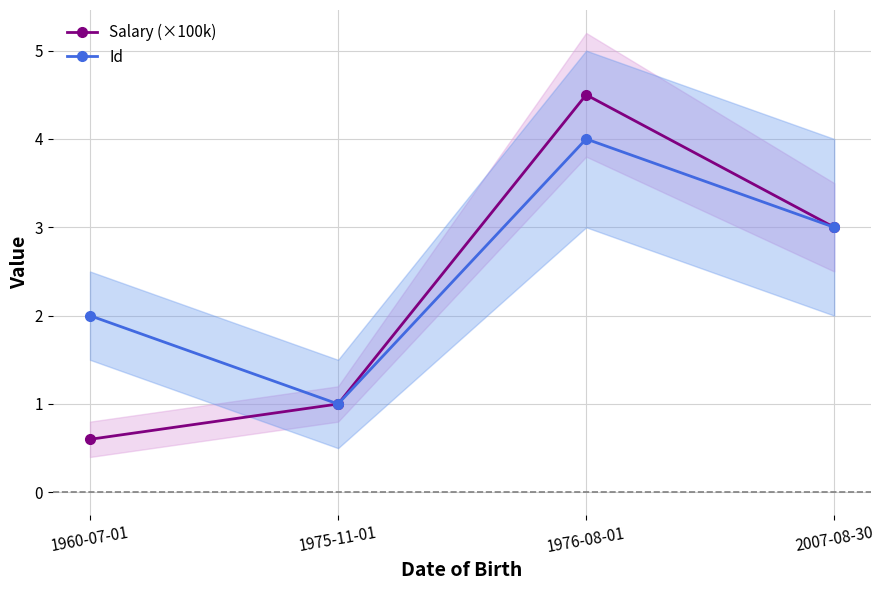

Where do Id and Salary (×100k) first cross each other?

1960-07-01 and 1975-11-01